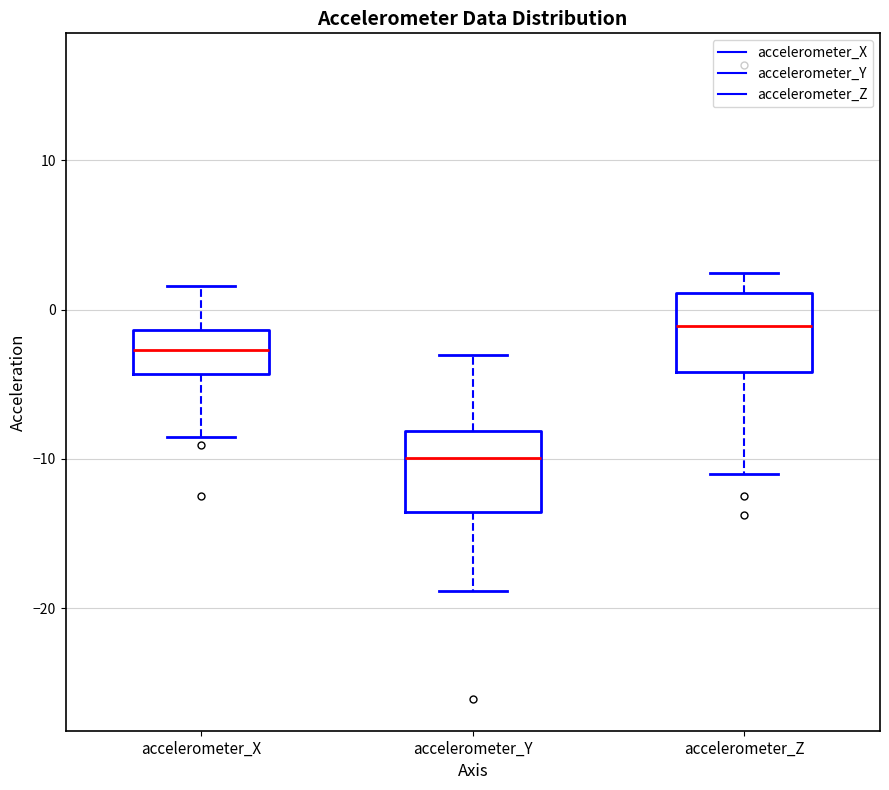

Which box has the lowest median line?

accelerometer_Y